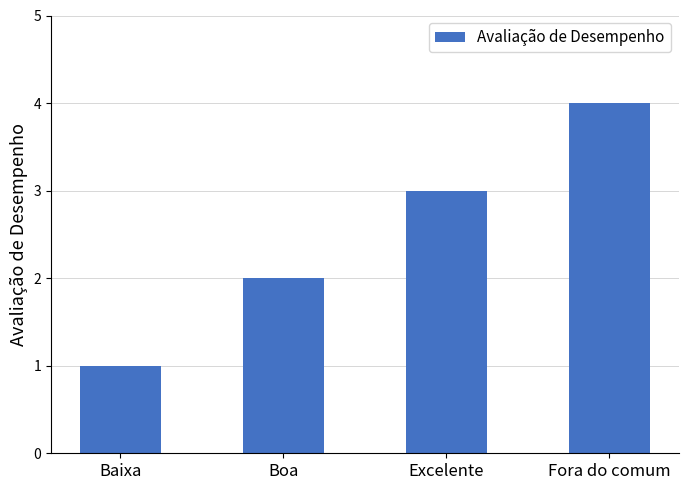

How many data points does each series have?

4